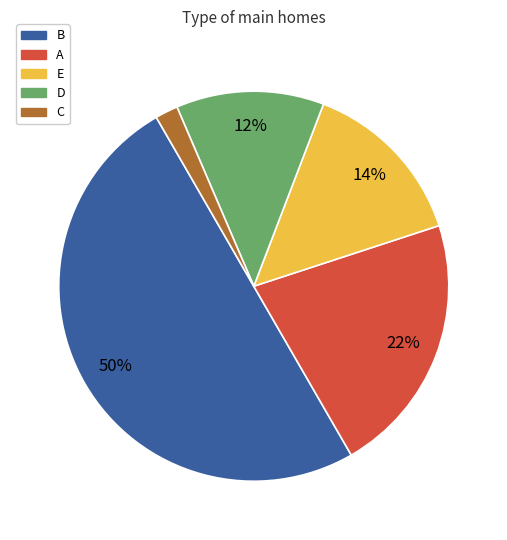

Rank the categories by value from highest to lowest.

B, A, E, D, C